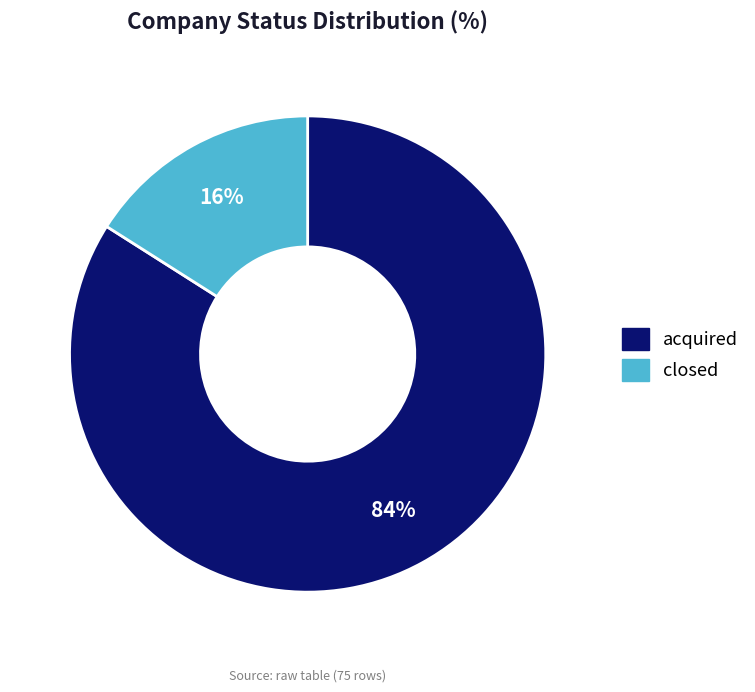

Is it true that closed is 16% of the pie?

True